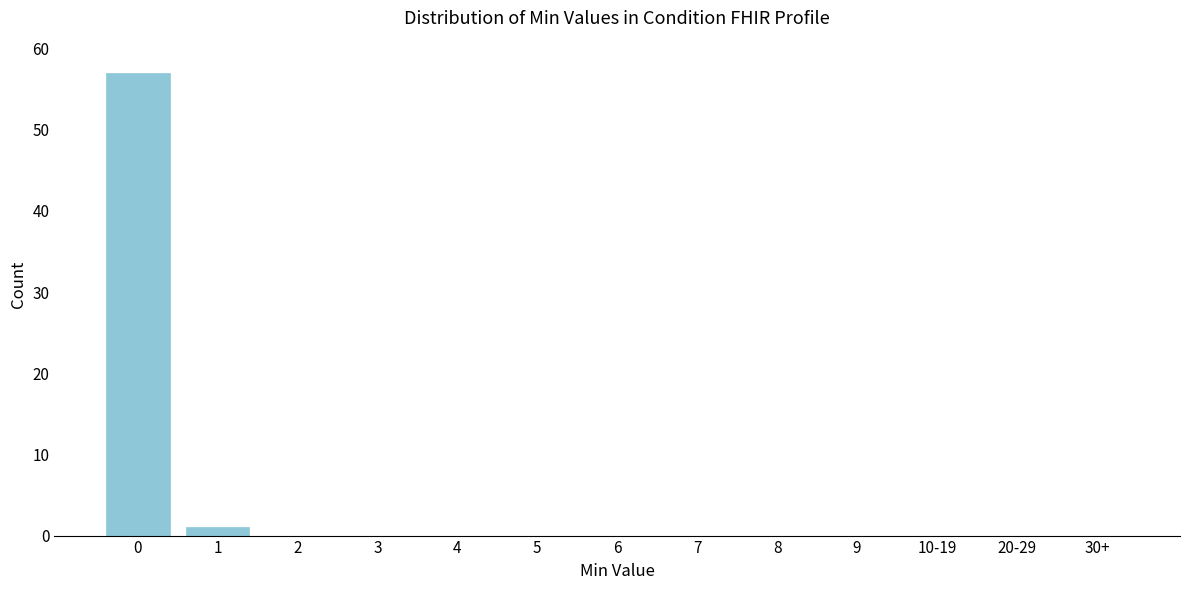

Reading left to right, transcribe all the data shown in this chart.

0=57	1=1	2=0	3=0	4=0	5=0	6=0	7=0	8=0	9=0	10-19=0	20-29=0	30+=0